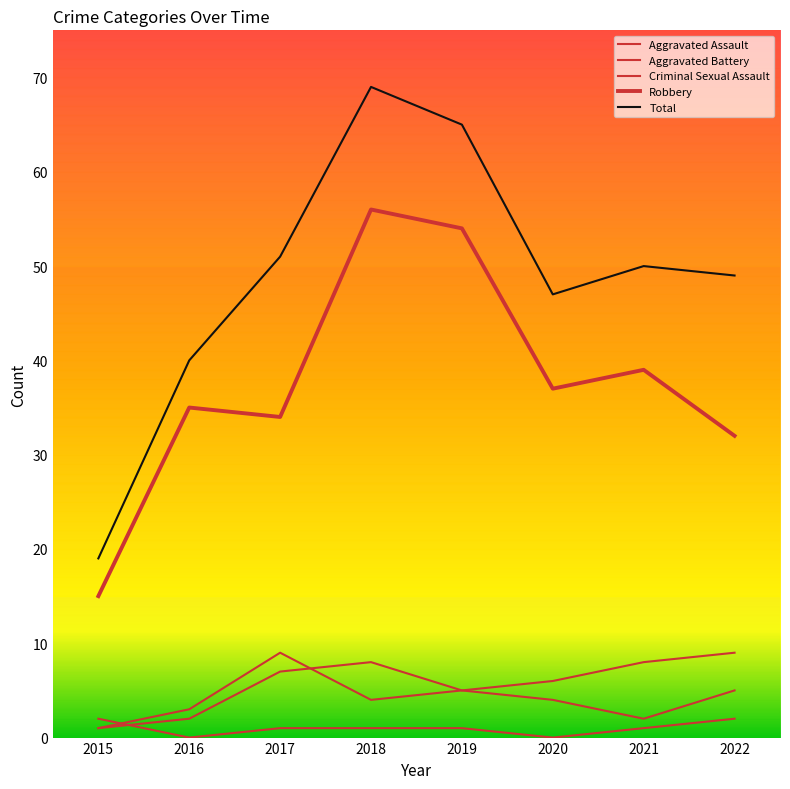

How many lines are shown in the chart?

5